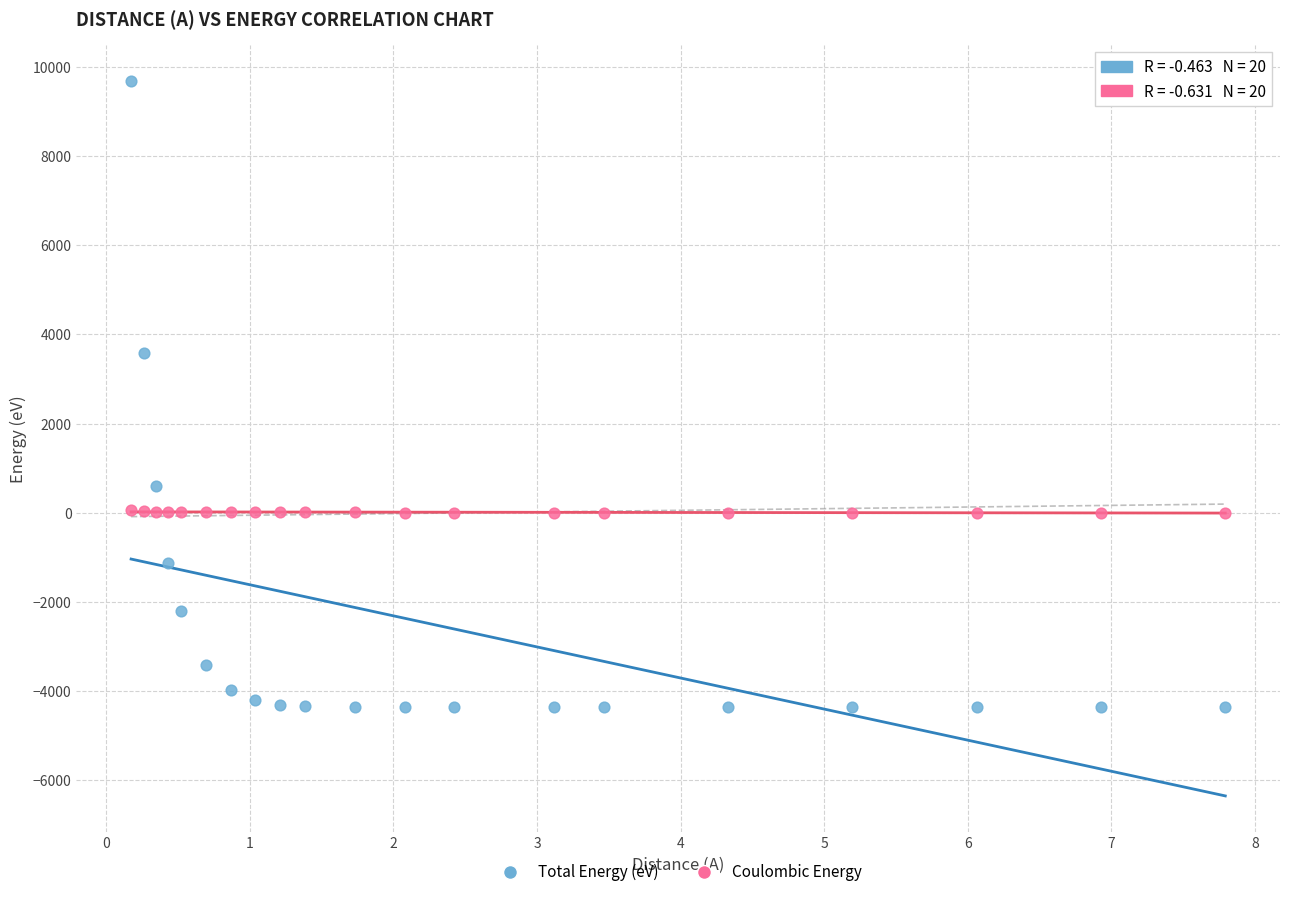

Which series has the widest spread of Y values?

Total Energy (eV)